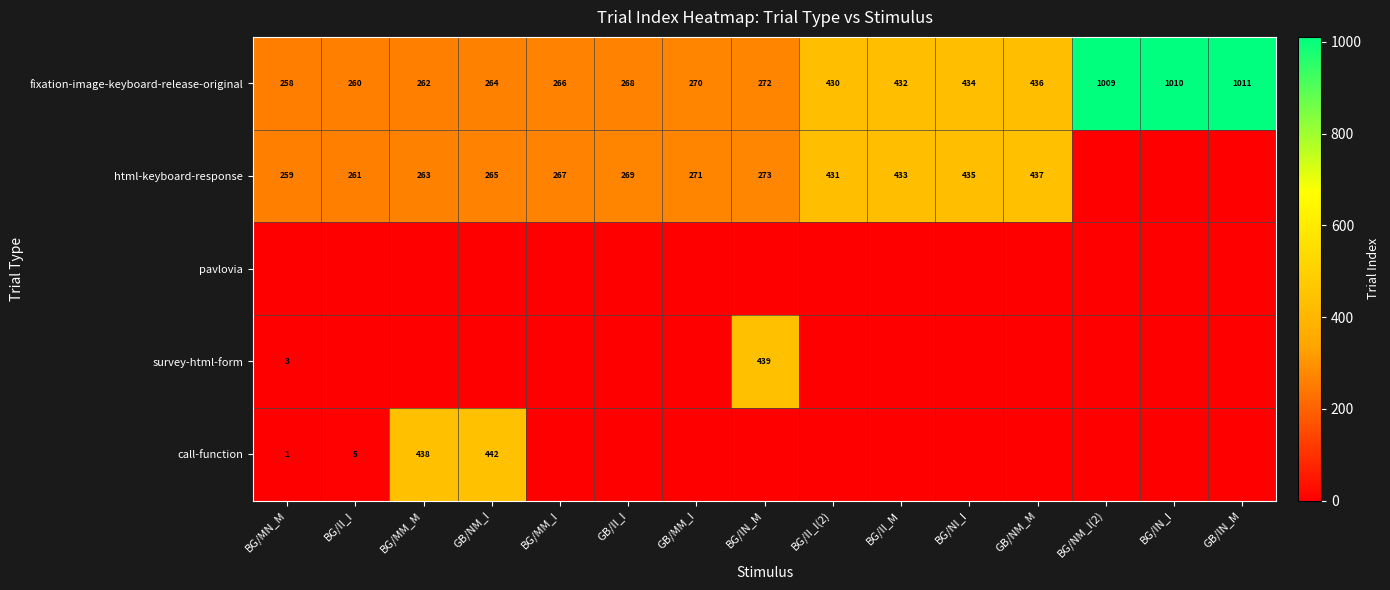

True or false: fixation-image-keyboard-release-original has a value of 434 at BG/NI_I.

True